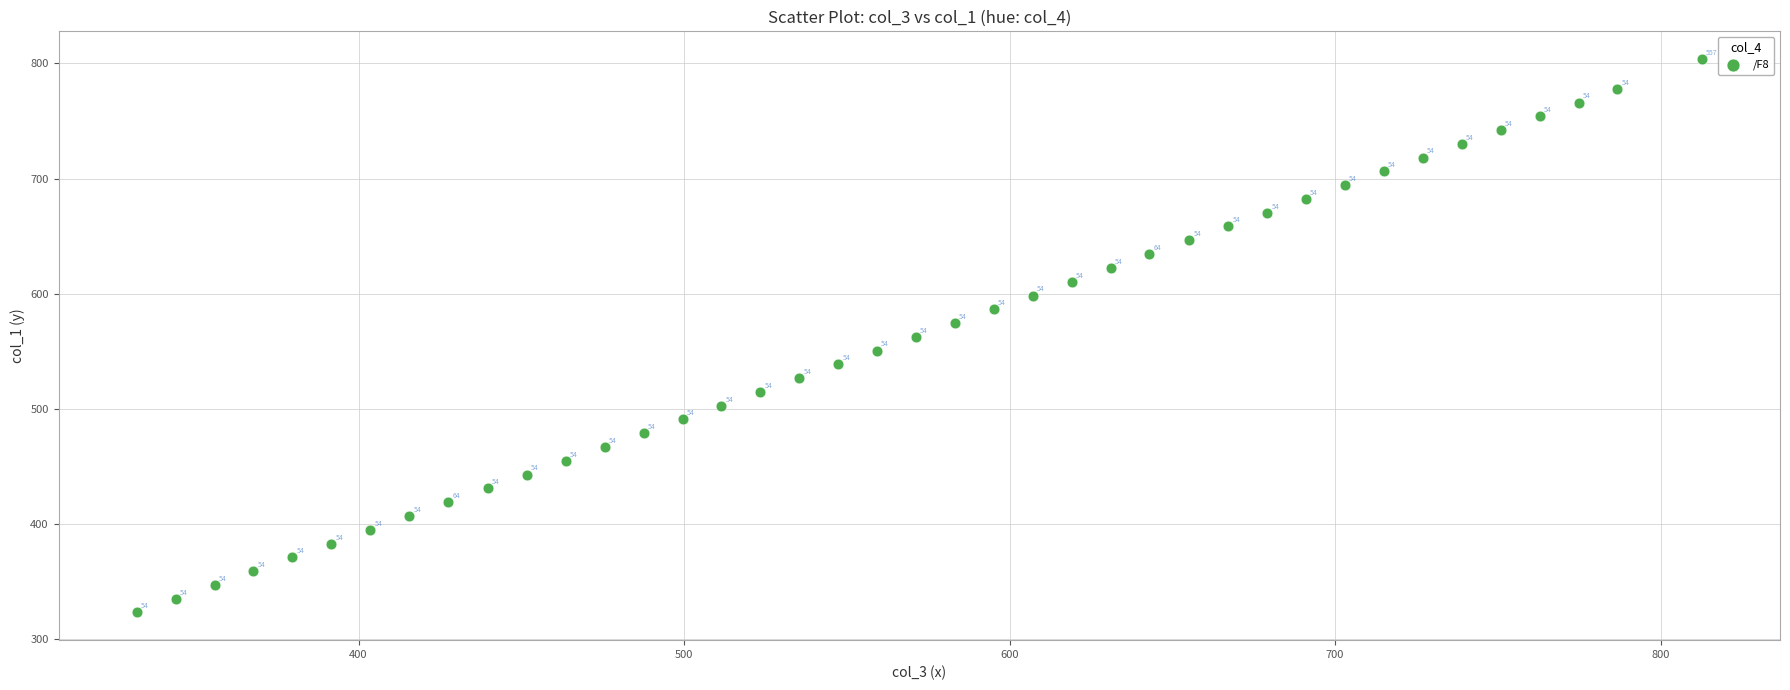

What is the range of X values (max minus min)?

480.8